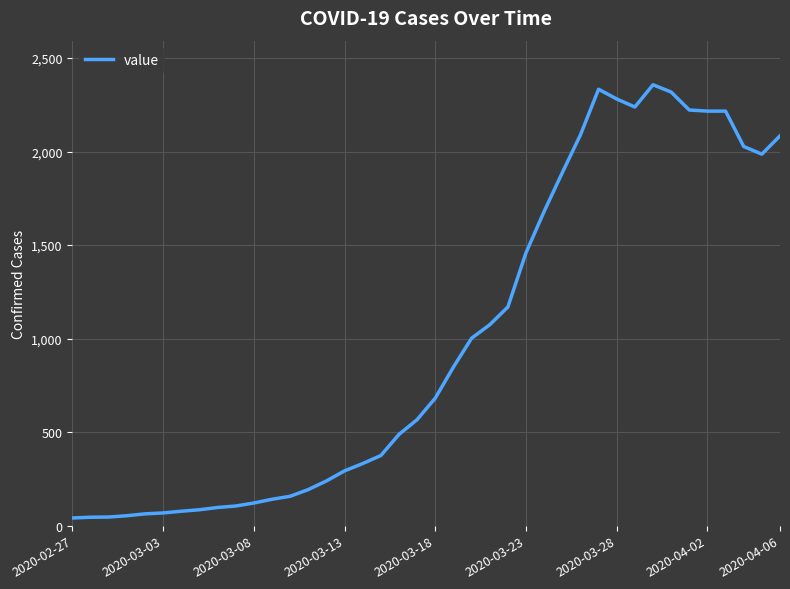

What is the greatest value displayed?

2357